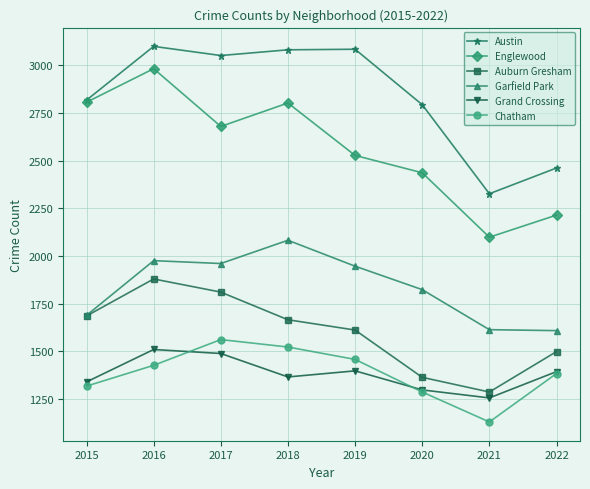

At which category does Auburn Gresham reach its first local peak?

2016